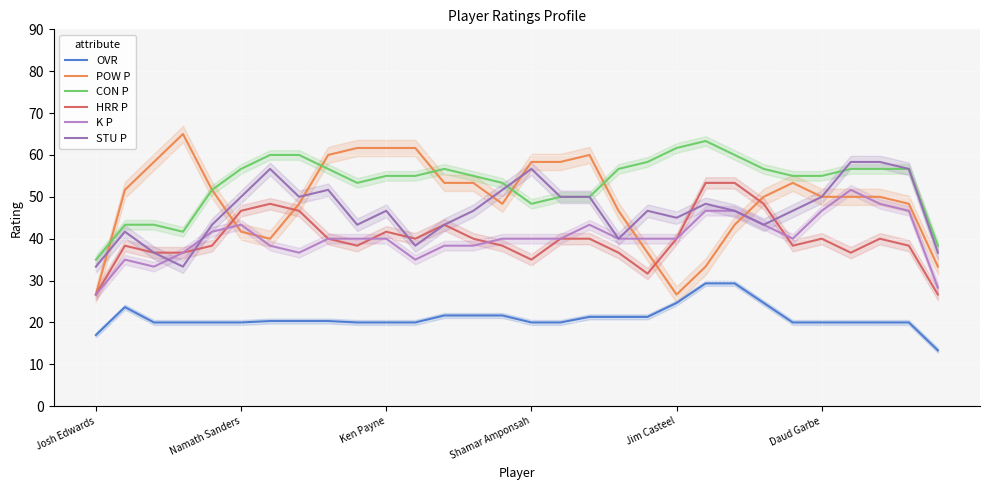

Is it true that OVR equals 13.5 at Ken Payne?

False